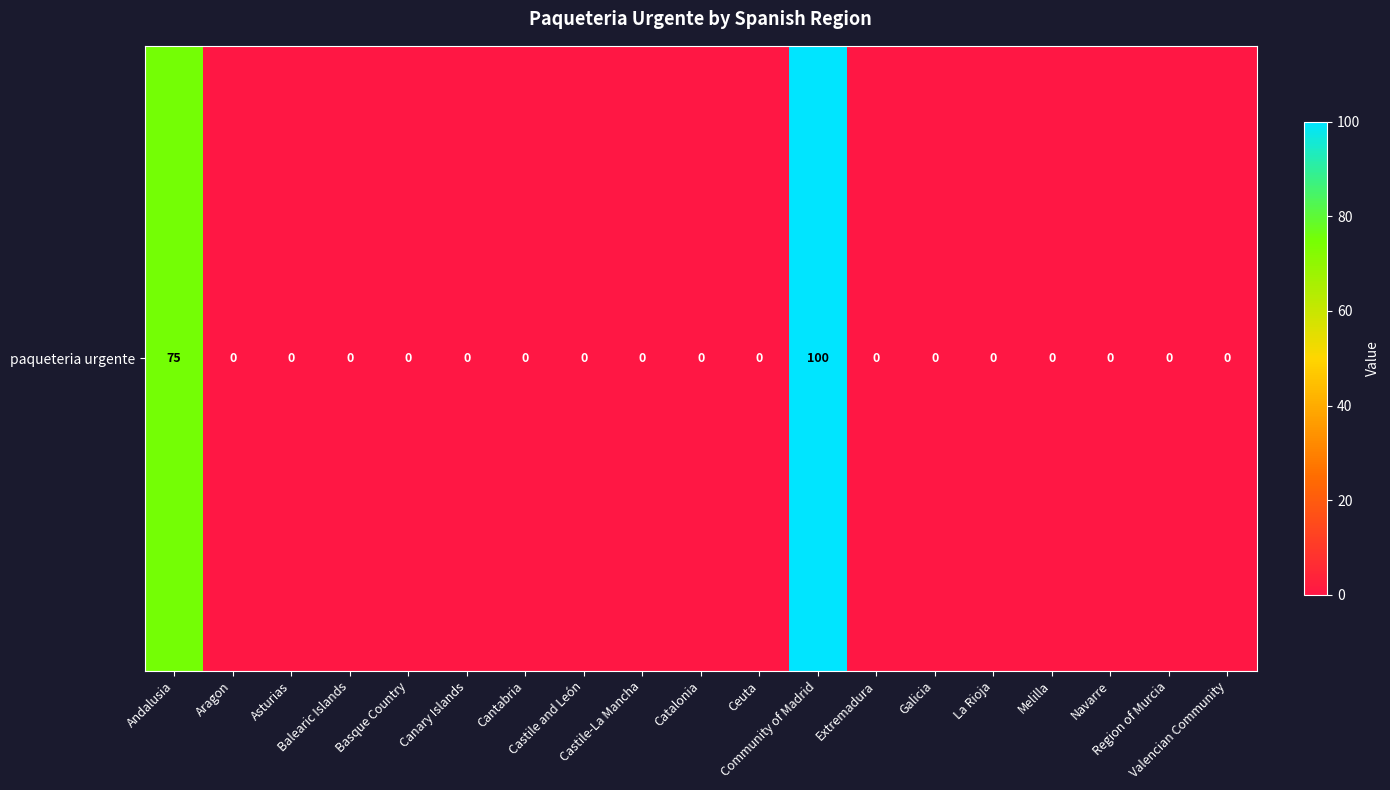

Reading left to right, transcribe all the data shown in this chart.

Andalusia=75	Aragon=0	Asturias=0	Balearic Islands=0	Basque Country=0	Canary Islands=0	Cantabria=0	Castile and León=0	Castile-La Mancha=0	Catalonia=0	Ceuta=0	Community of Madrid=100	Extremadura=0	Galicia=0	La Rioja=0	Melilla=0	Navarre=0	Region of Murcia=0	Valencian Community=0